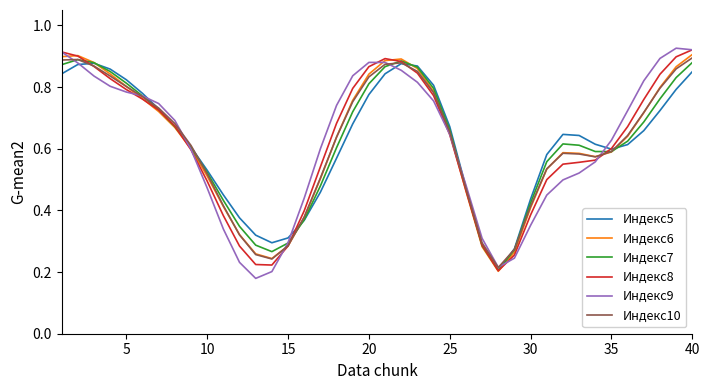

Which series has the largest total across all categories?

Индекс8